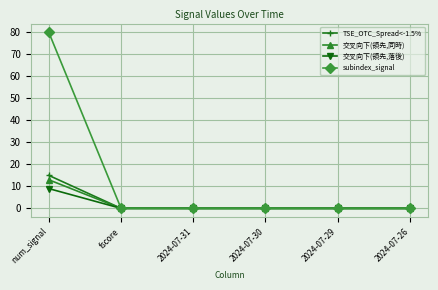

At which label does 交叉向下(領先,同時) reach its peak?

num_signal